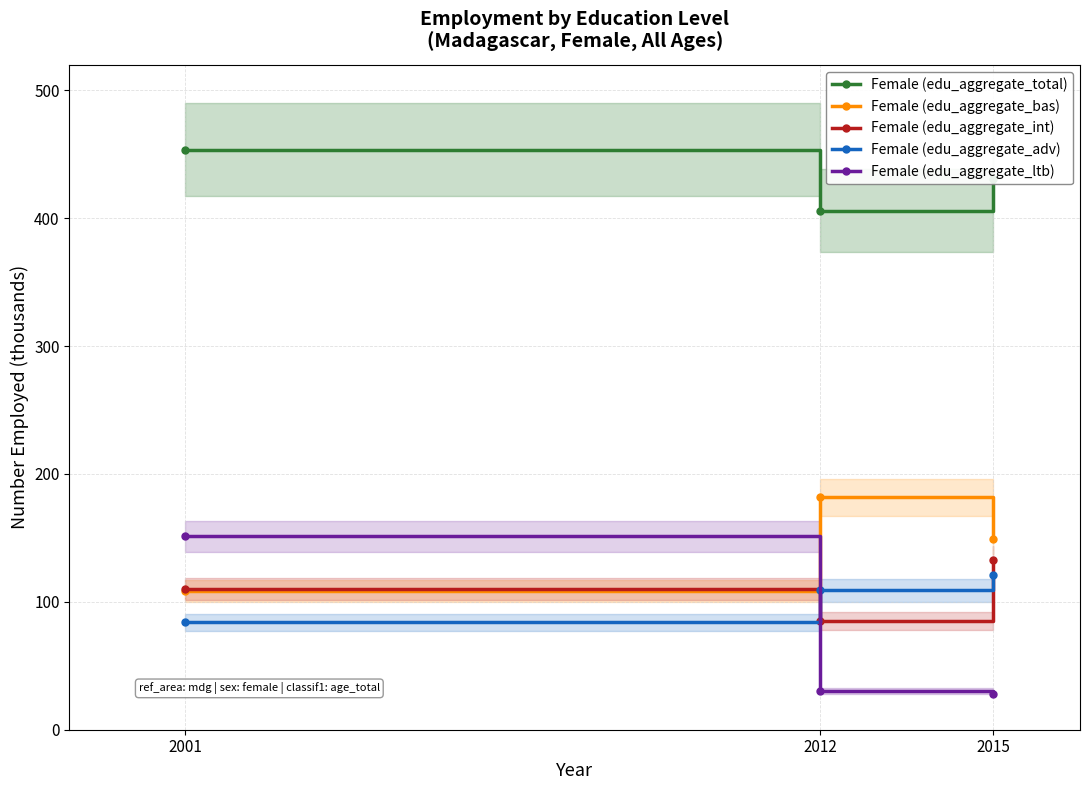

Which series has the largest total across all categories?

Female (edu_aggregate_total)